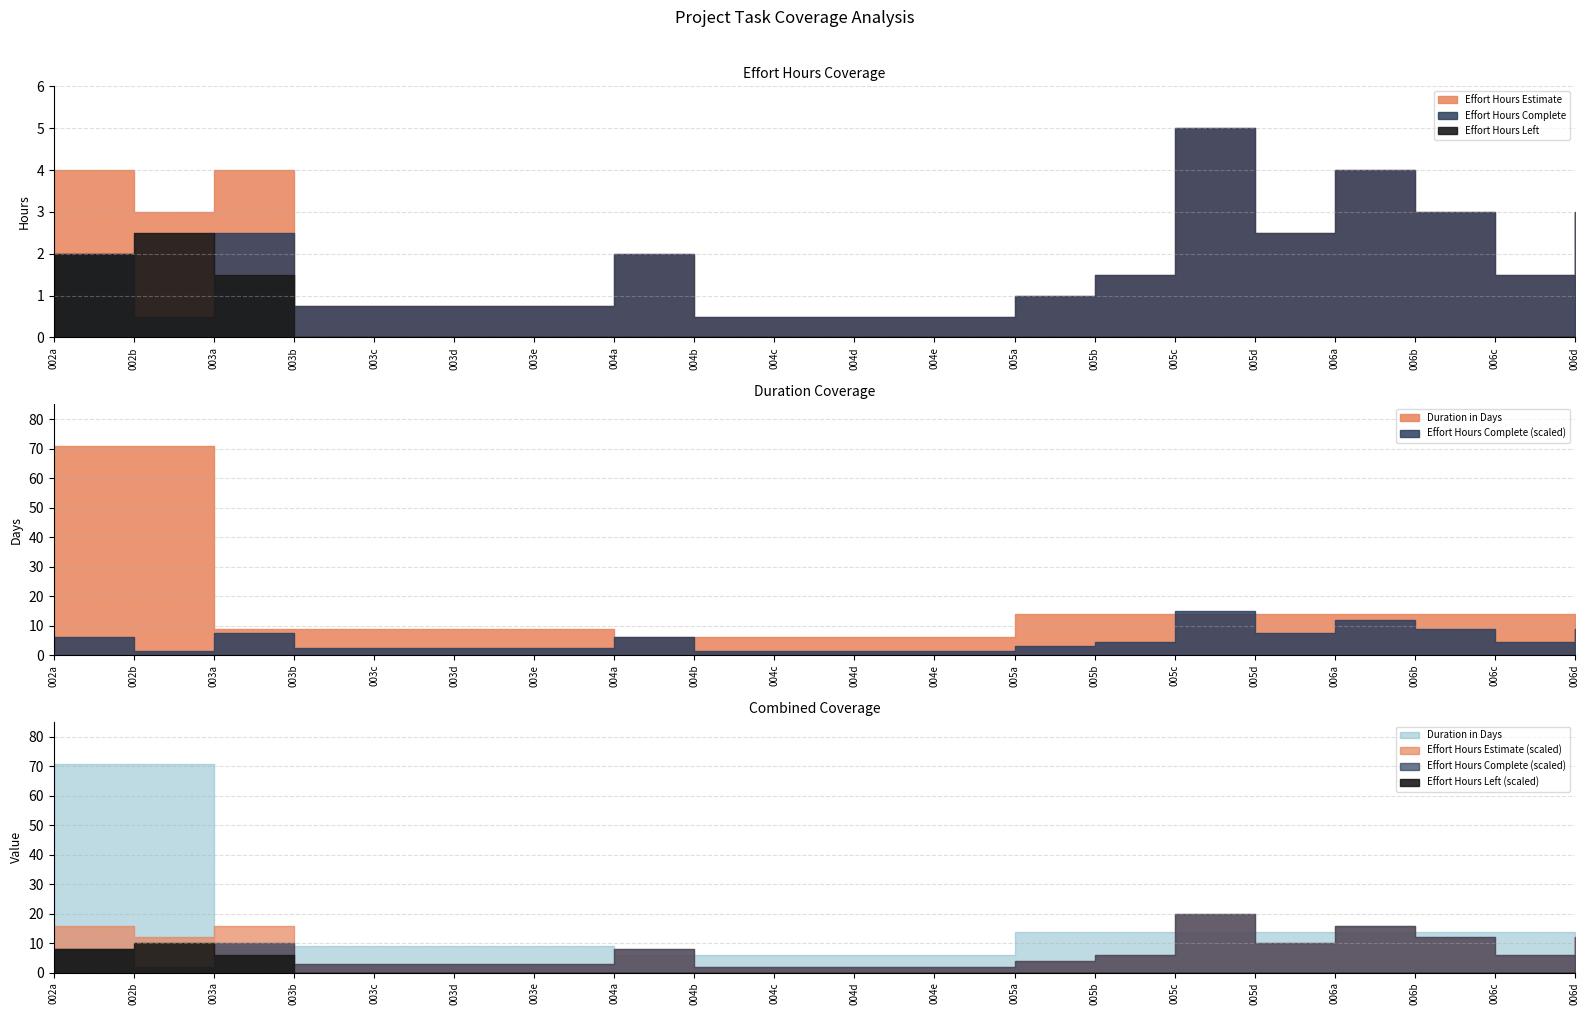

True or false: Effort Hours Estimate has a value of 1.2 at 003a.

False